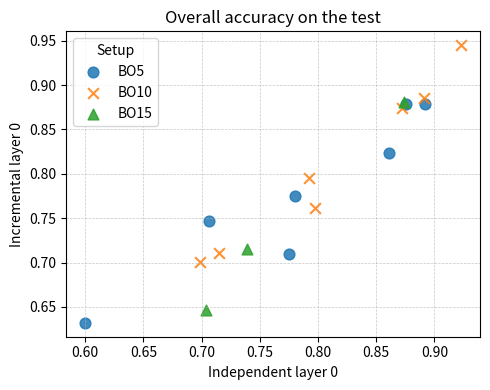

Which series contains the lowest Y value?

BO5